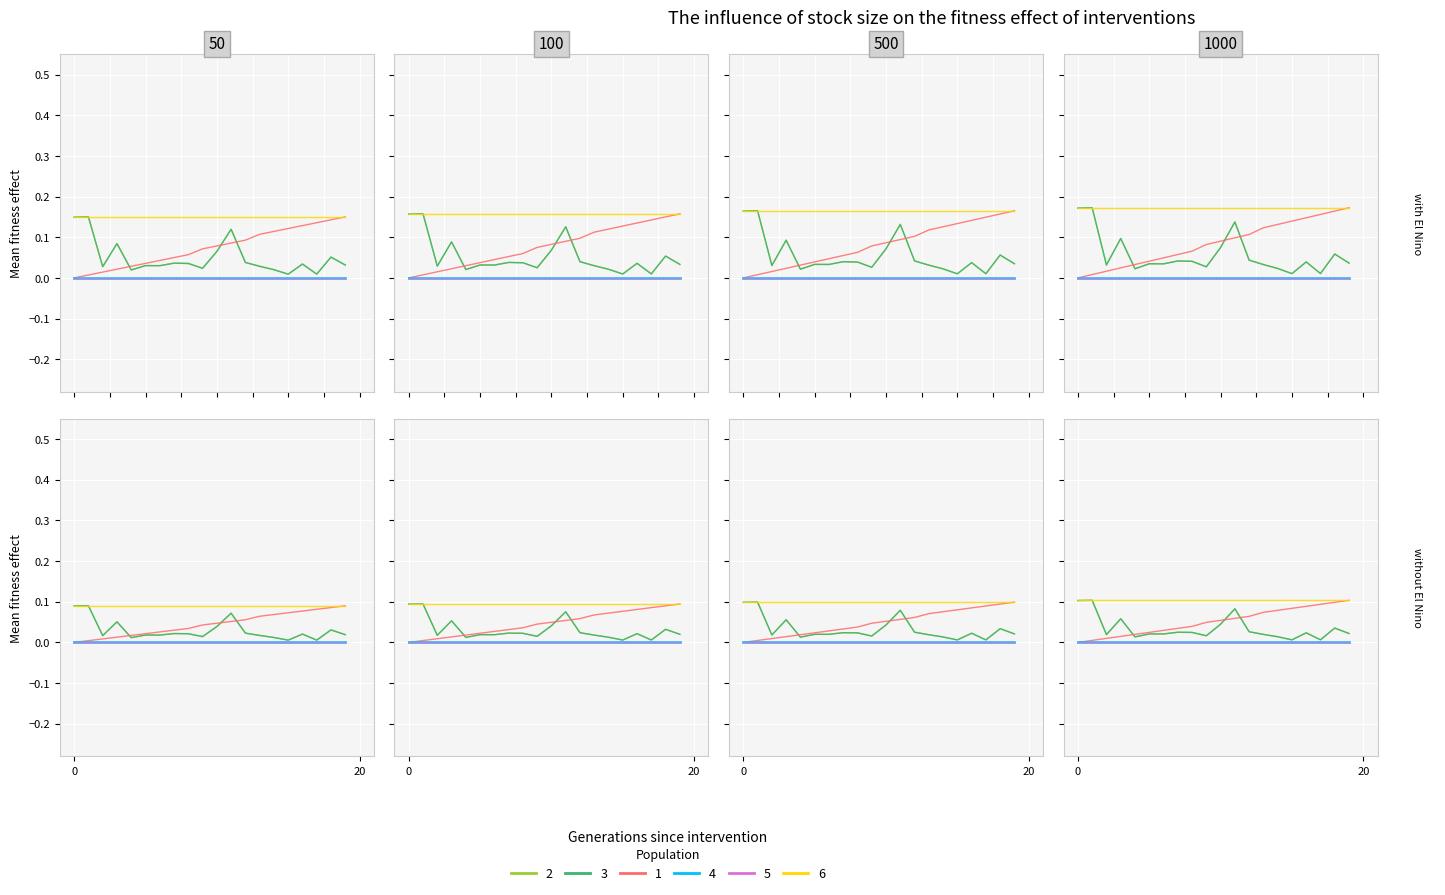

True or false: p_mw has a value of 0.0 at 12.

False